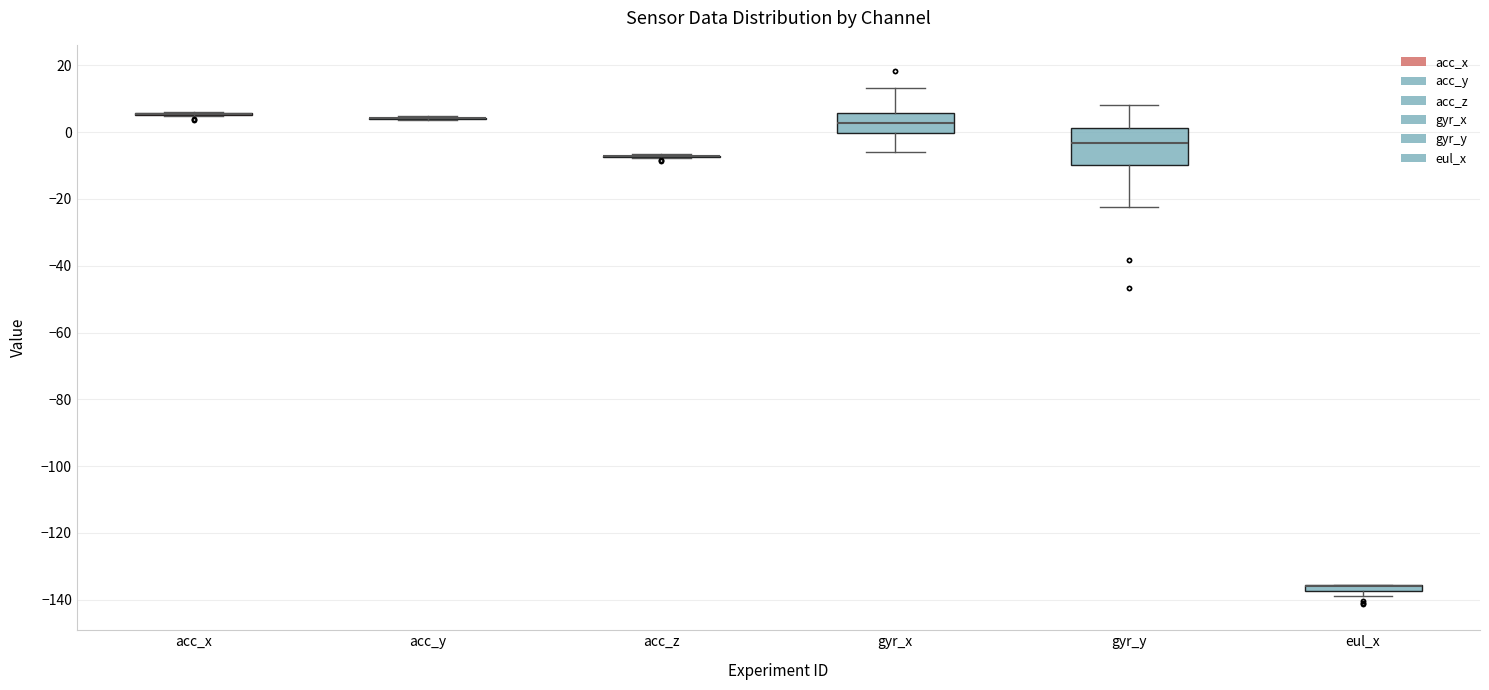

Where does the lower whisker of the box for gyr_y end on the y-axis? The values are not printed on the chart, so give them approximately, as read against the axis.

-22